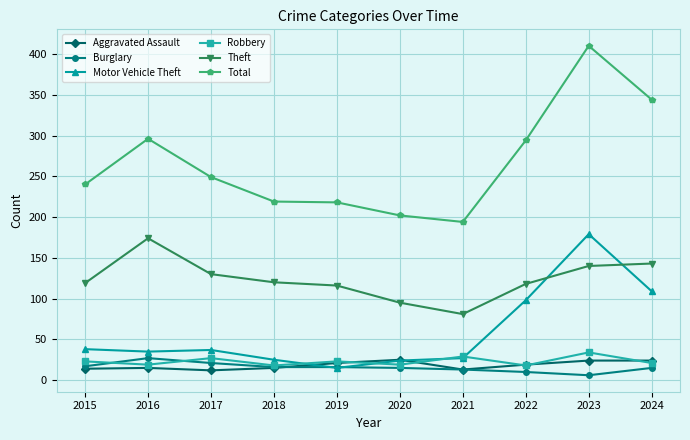

What is the total value across all series at 2020?

380